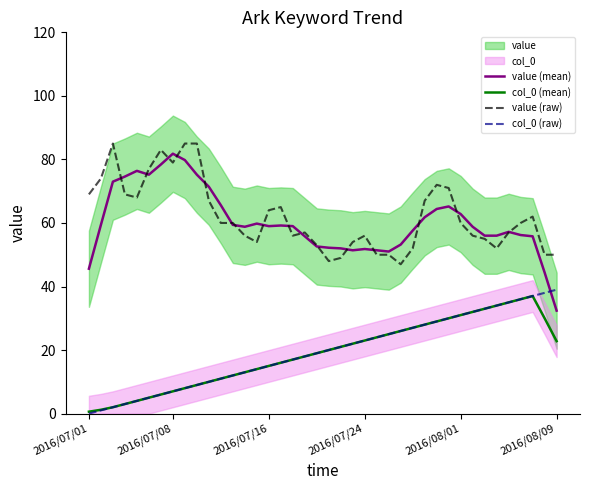

After their last crossing, which series has the higher values: value (mean) or value (raw)?

value (raw)